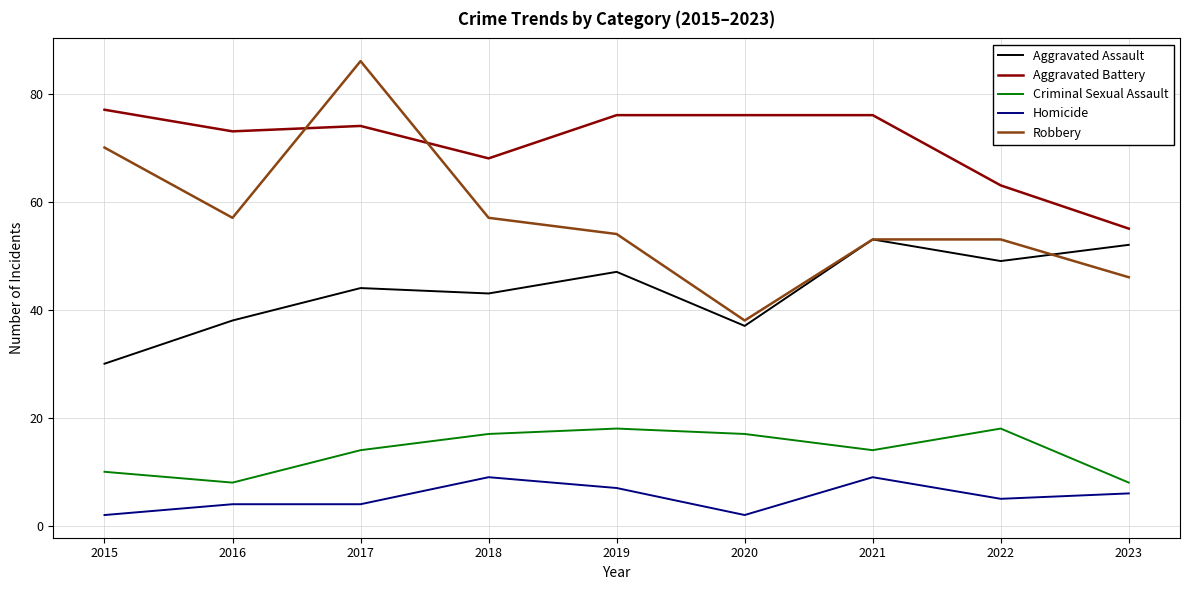

What is the difference between the highest and lowest values at 2023?

49